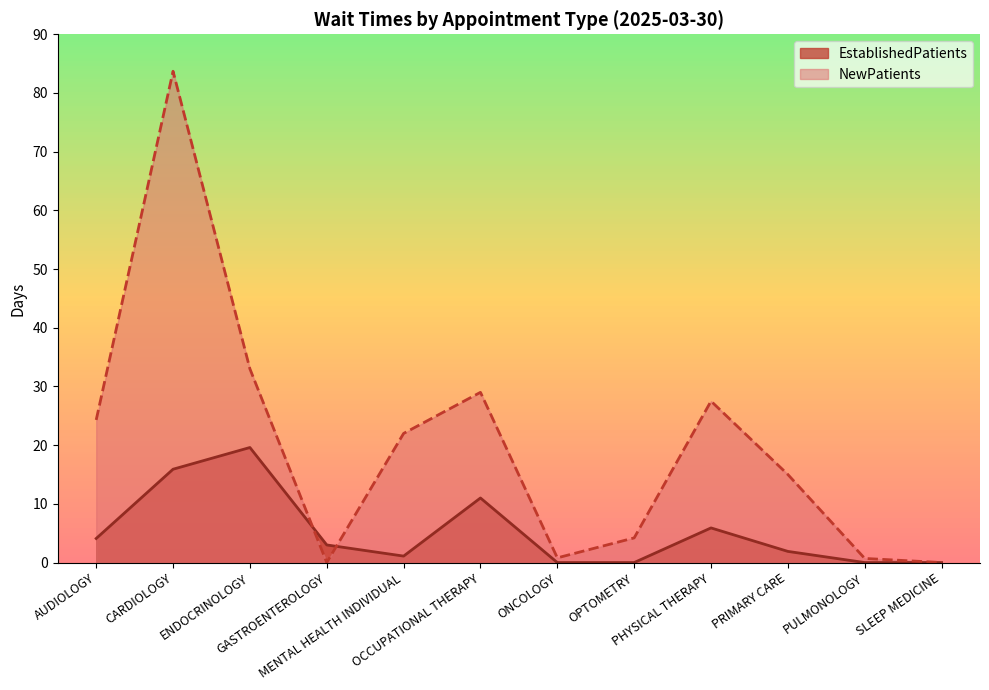

At which category is the sum across all series the highest?

CARDIOLOGY